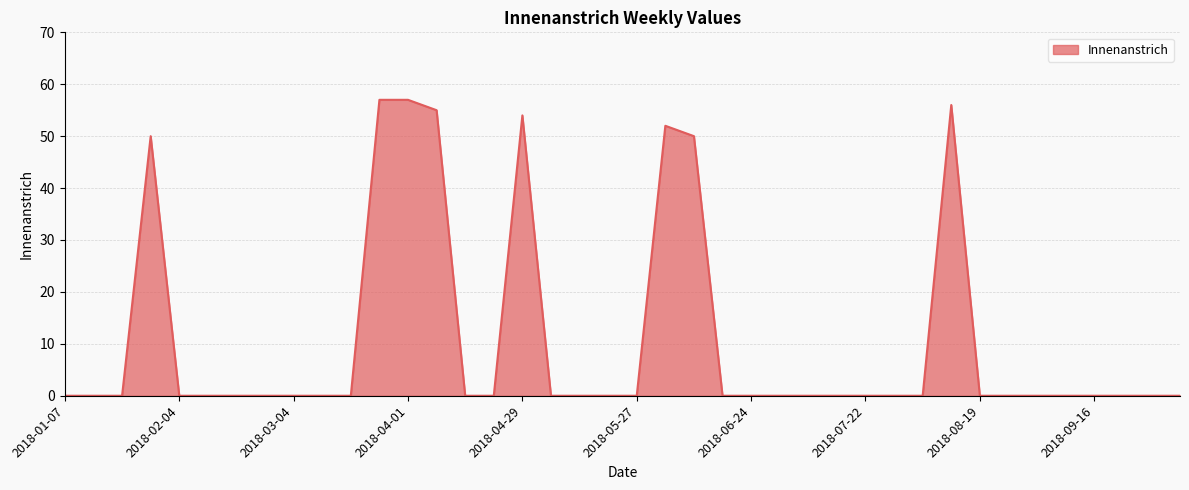

What is the difference between the maximum and minimum values?

57